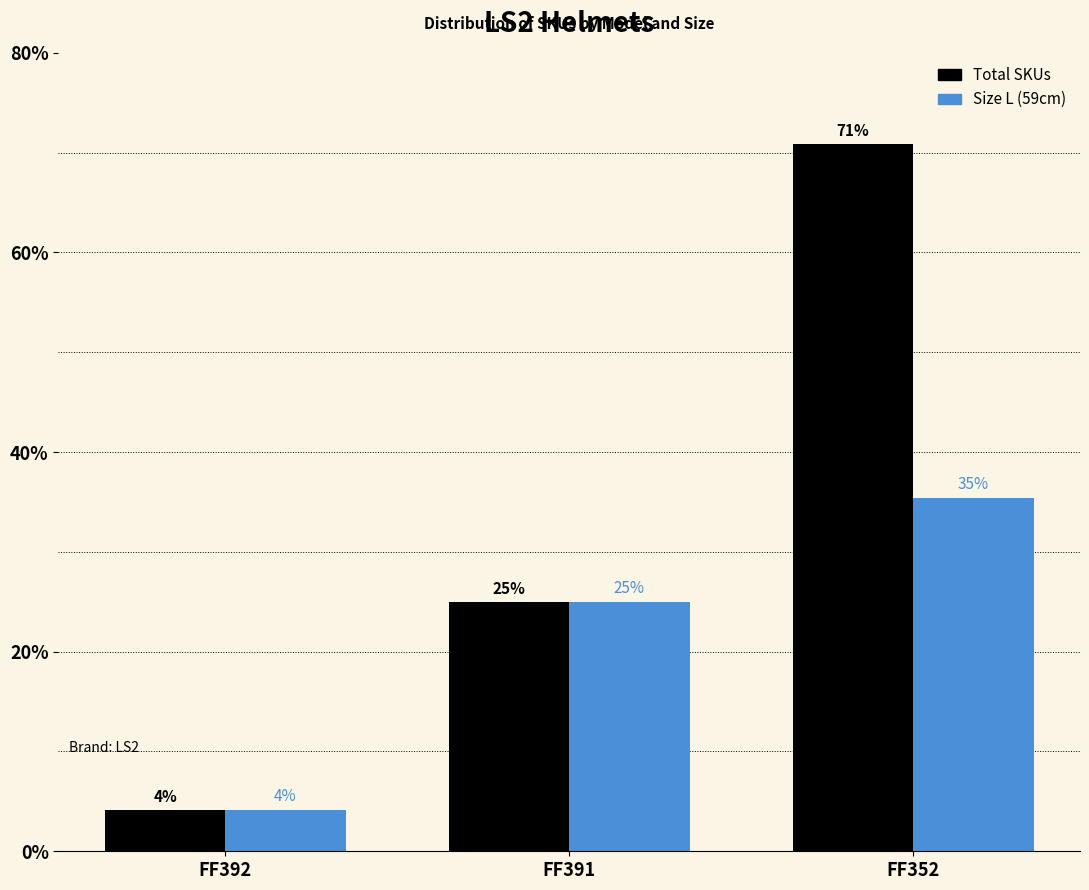

Which label corresponds to the largest value in the chart?

FF352